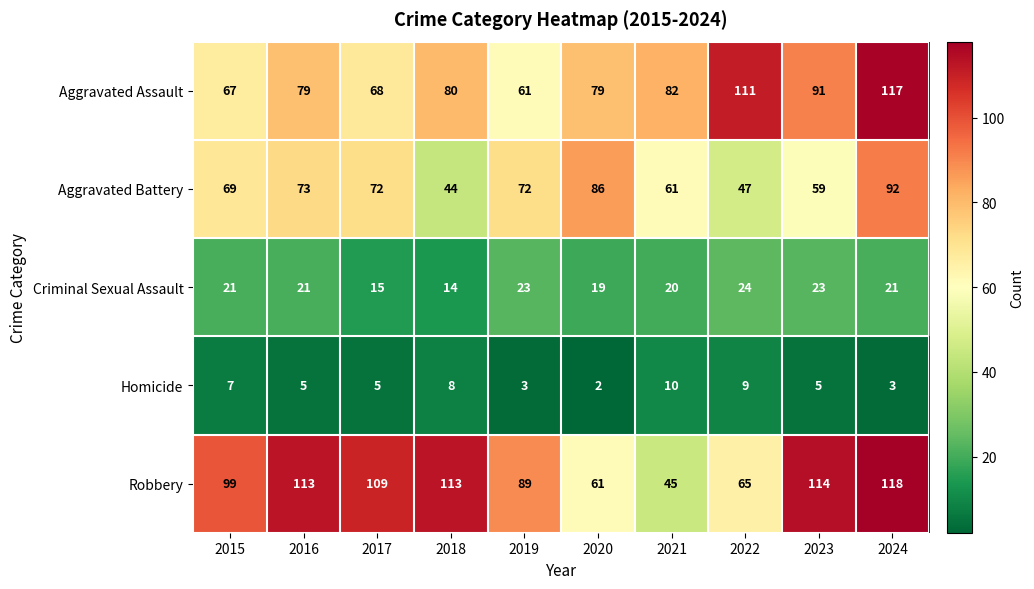

How many data points does each series have?

10